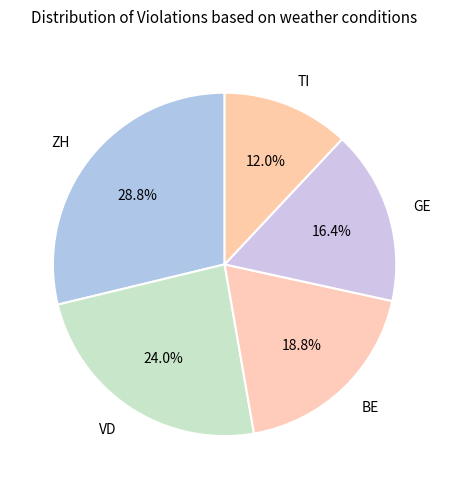

Is there a majority slice in this chart?

No